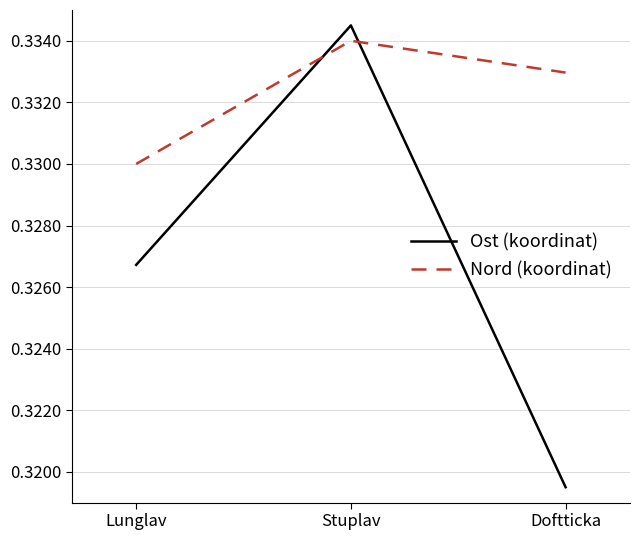

What position from the left is Lunglav?

1